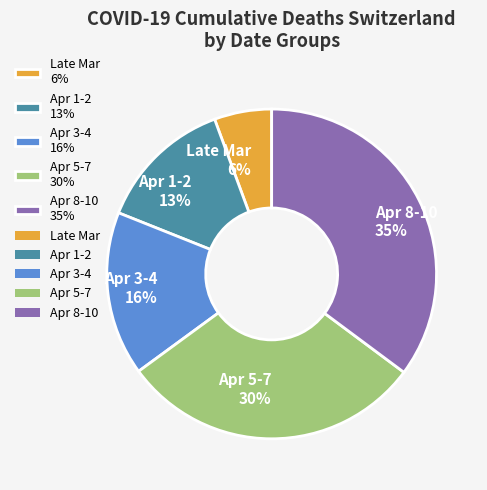

Is there a majority slice in this chart?

No